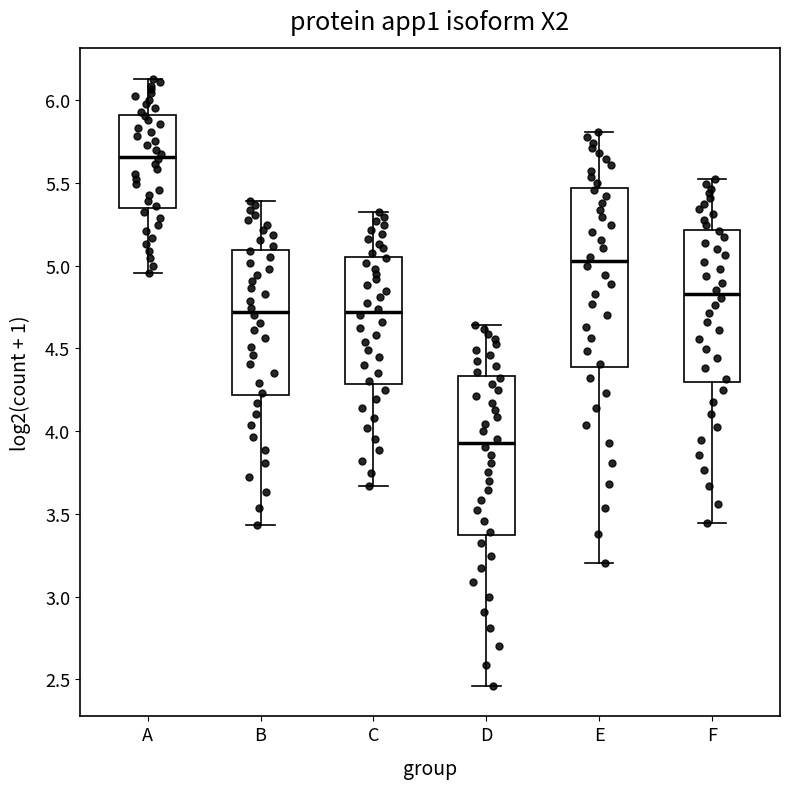

Reading left to right, read every box against the y-axis: the position of its median line, the range the box covers, and the ends of its whiskers. The values are not printed on the chart, so give them approximately, as read against the axis.

A: median 5.65, box 5.35 to 5.90, whiskers 4.95 to 6.15
B: median 4.70, box 4.20 to 5.10, whiskers 3.45 to 5.40
C: median 4.70, box 4.30 to 5.05, whiskers 3.65 to 5.30
D: median 3.95, box 3.35 to 4.35, whiskers 2.45 to 4.65
E: median 5.05, box 4.40 to 5.45, whiskers 3.20 to 5.80
F: median 4.85, box 4.30 to 5.20, whiskers 3.45 to 5.50